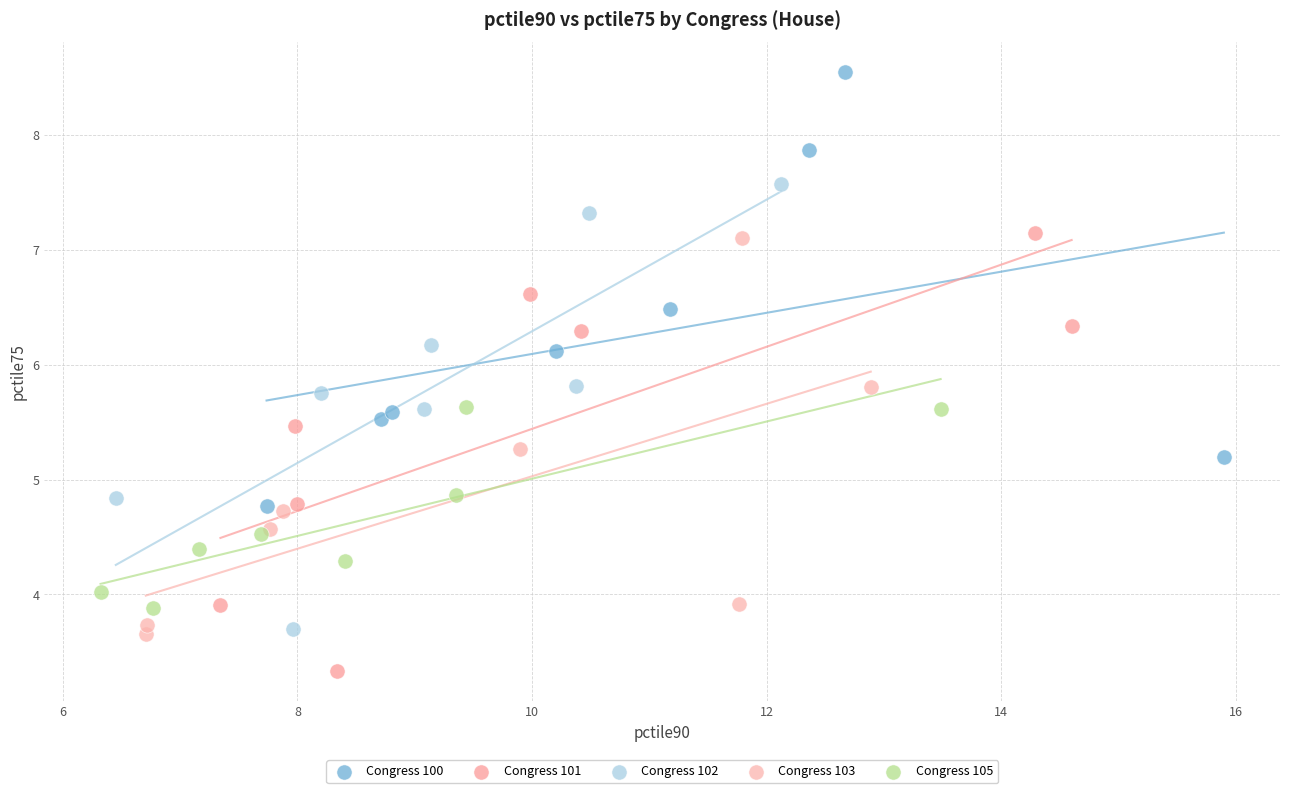

Which series contains the lowest Y value?

Congress 101